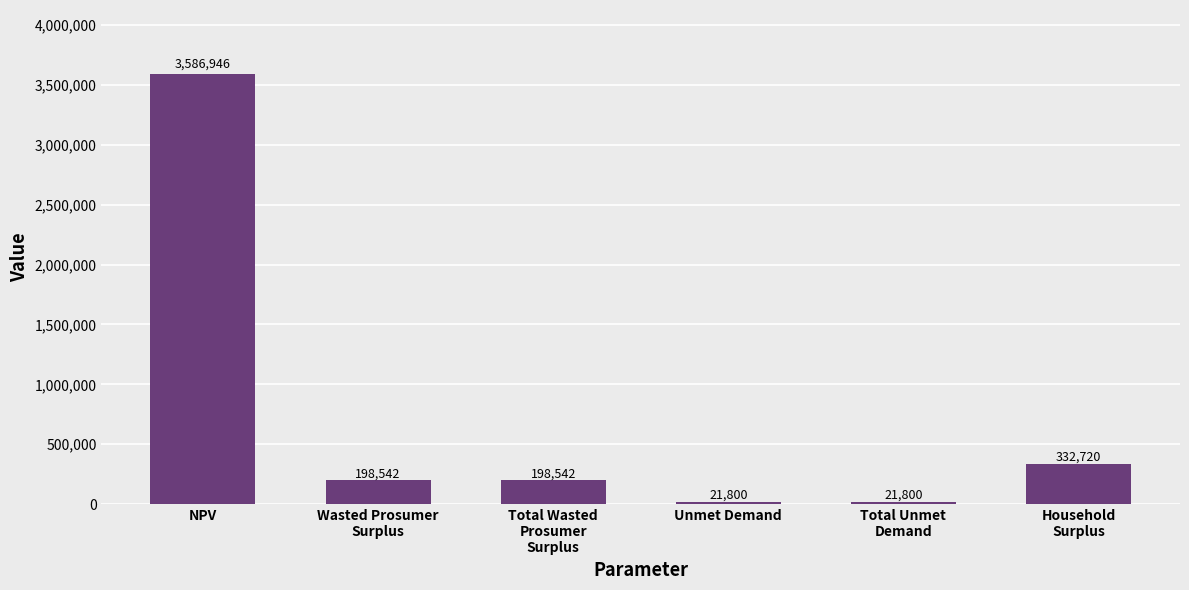

What is the label of the 5th bar from the left?

Total Unmet
Demand